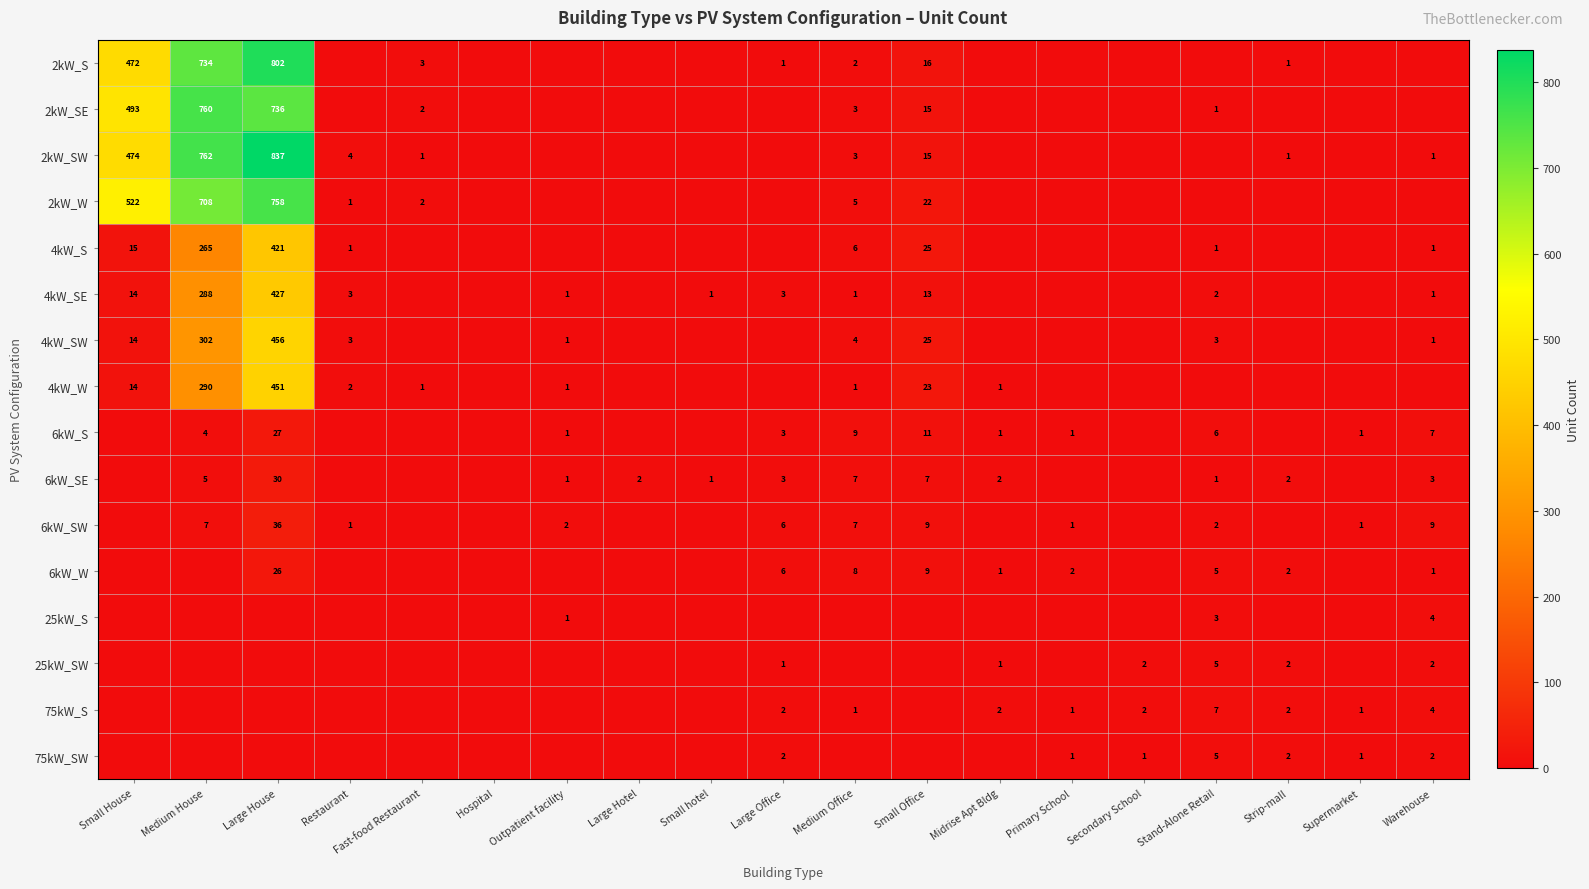

At which category is the sum across all series the highest?

Large House